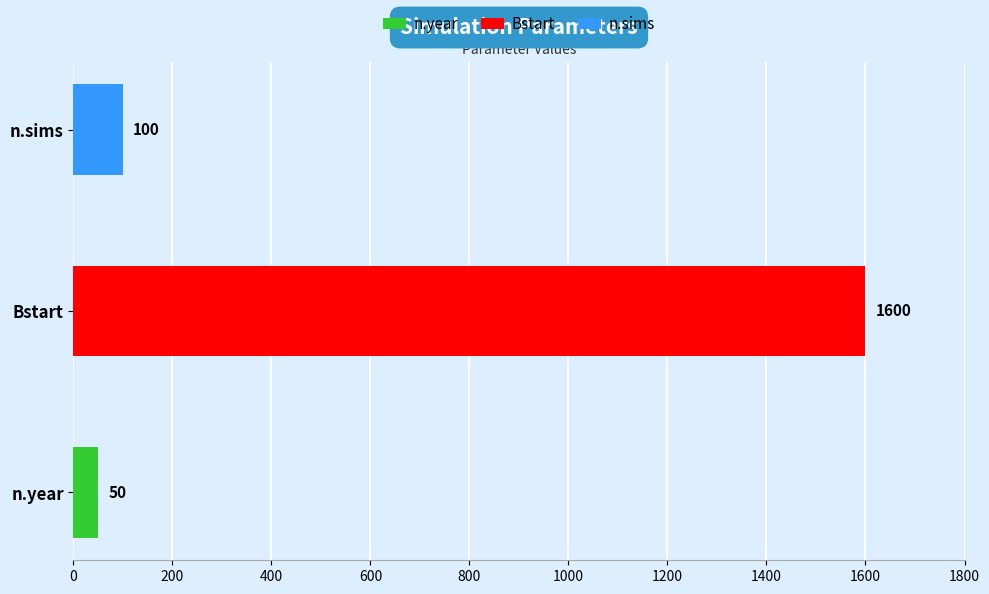

Rank the categories by value from lowest to highest.

n.year, n.sims, Bstart